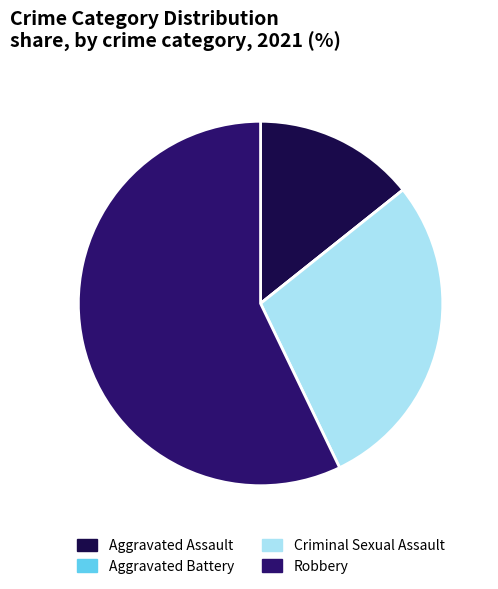

Combined, do Robbery and Aggravated Assault account for over 50%?

Yes